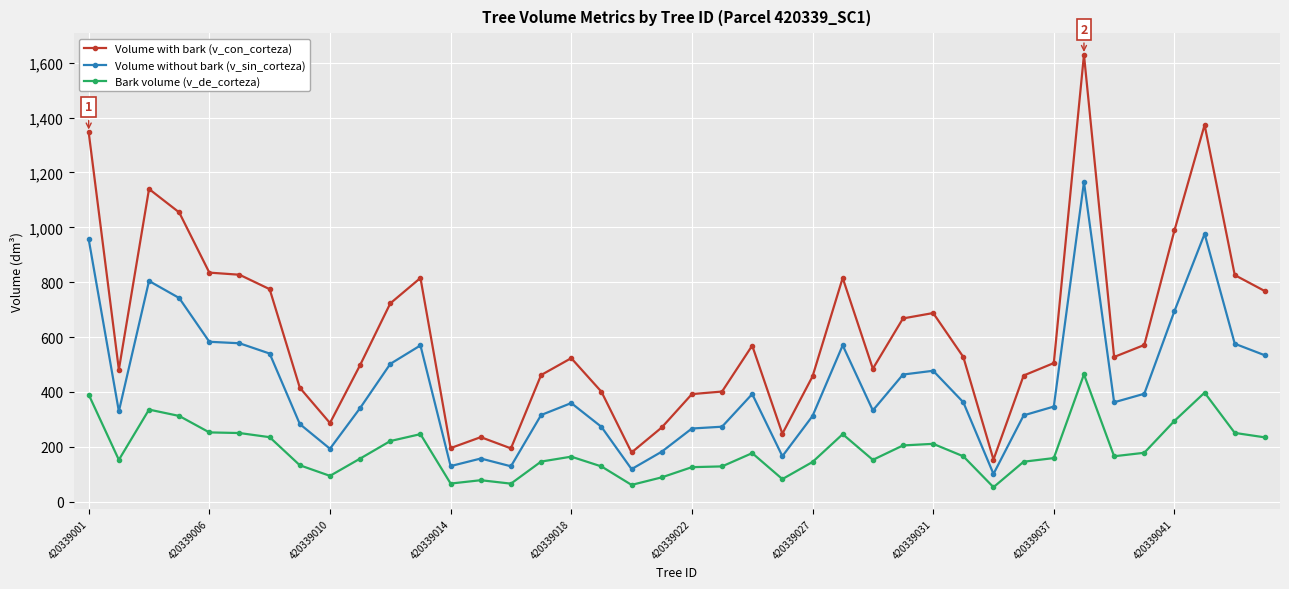

What are all the series names shown in the legend?

Volume with bark (v_con_corteza), Volume without bark (v_sin_corteza), Bark volume (v_de_corteza)